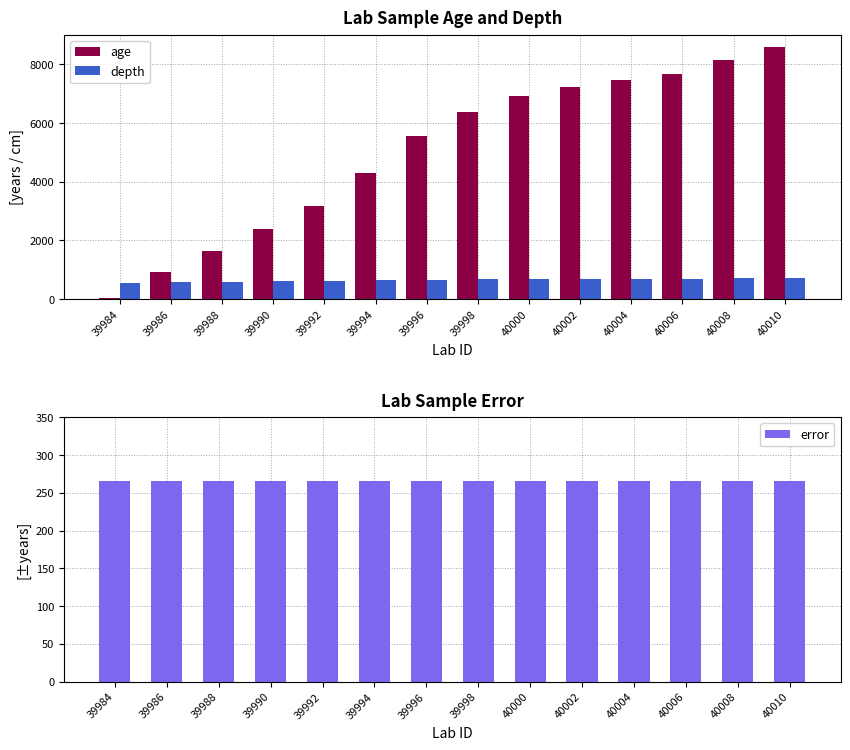

Reading left to right, transcribe all the data shown in this chart.

age: 19	931	1641	2401	3175	4309	5573	6390	6936	7230	7457	7683	8135	8587
depth: 551	569	583	598	618	638	658	673	683	689	694	699	709	719
error: 266	266	266	266	266	266	266	266	266	266	266	266	266	266